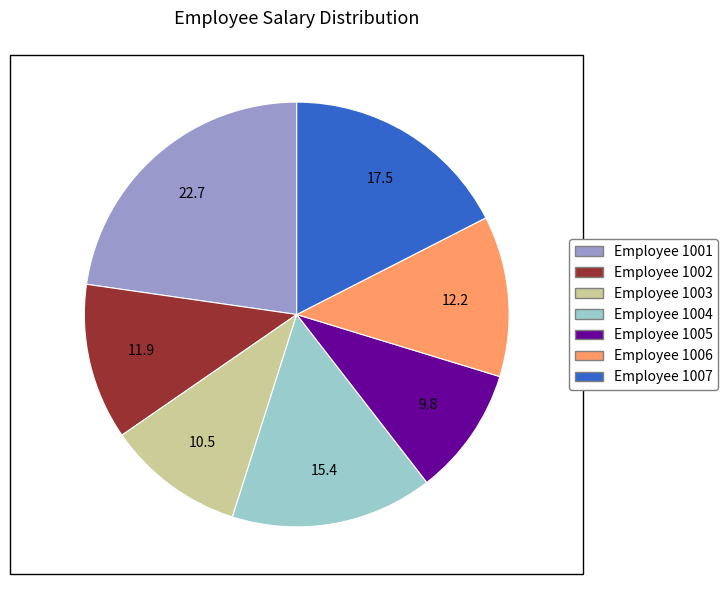

Does any single category account for the majority?

No